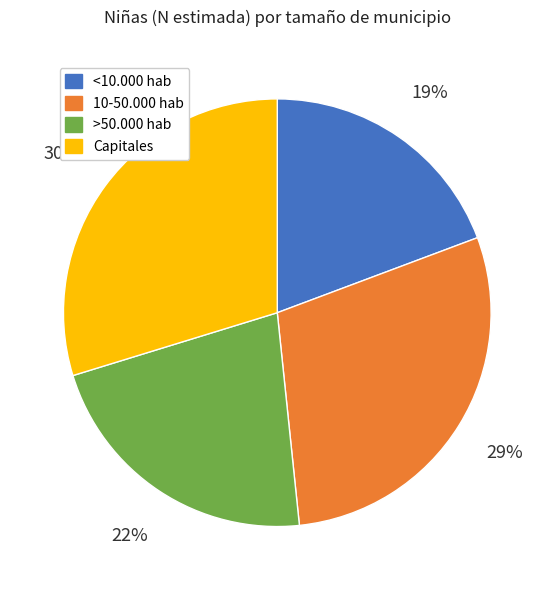

Does Capitales account for over 50% of the chart?

No